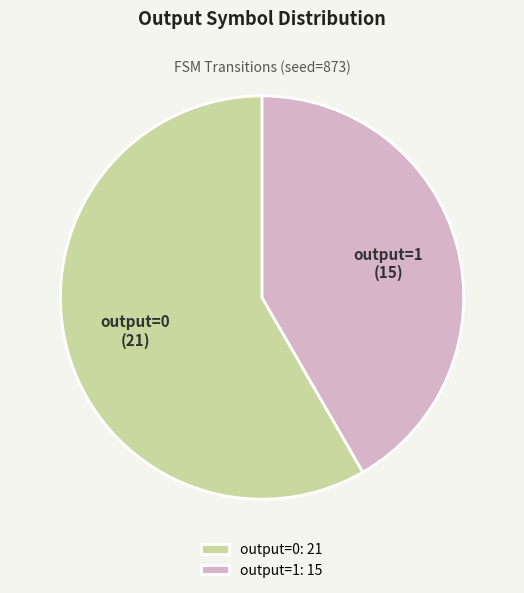

Combined, do output=1 and output=0 account for over 50%?

Yes